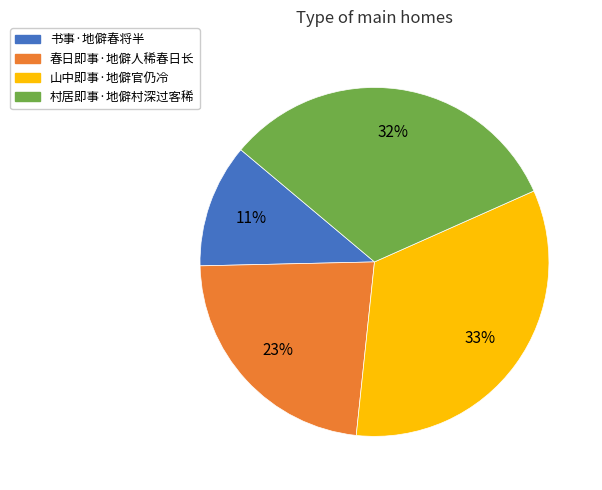

Combined, do 春日即事·地僻人稀春日长 and 书事·地僻春将半 account for over 50%?

No